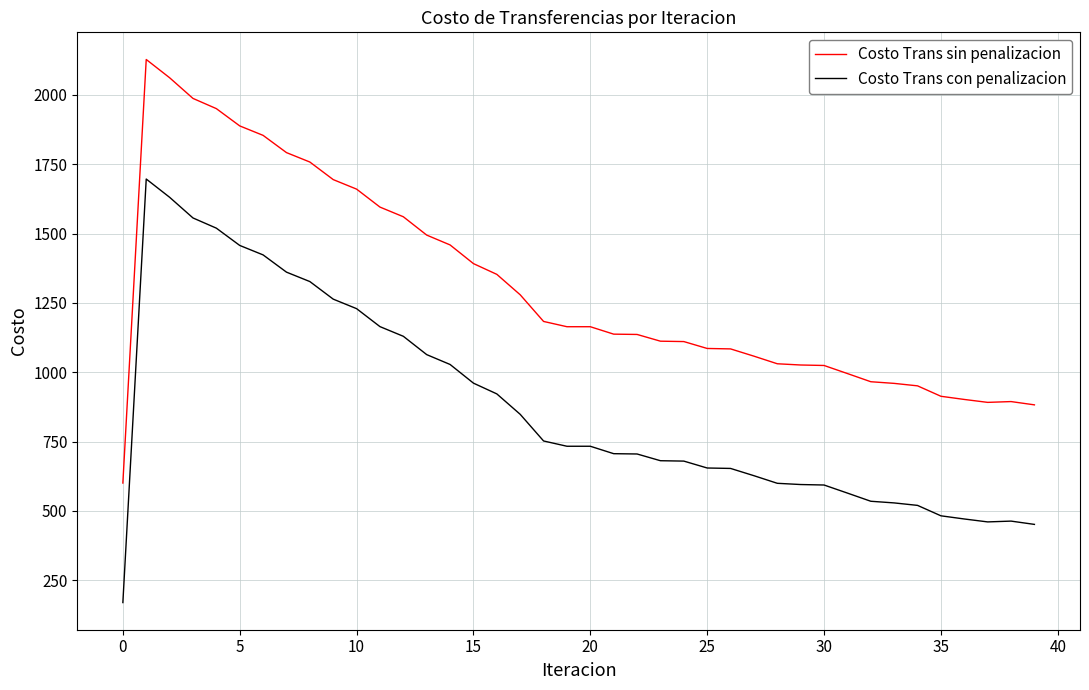

In Costo Trans con penalizacion, how many points are higher than both neighbors (excluding endpoints)?

2